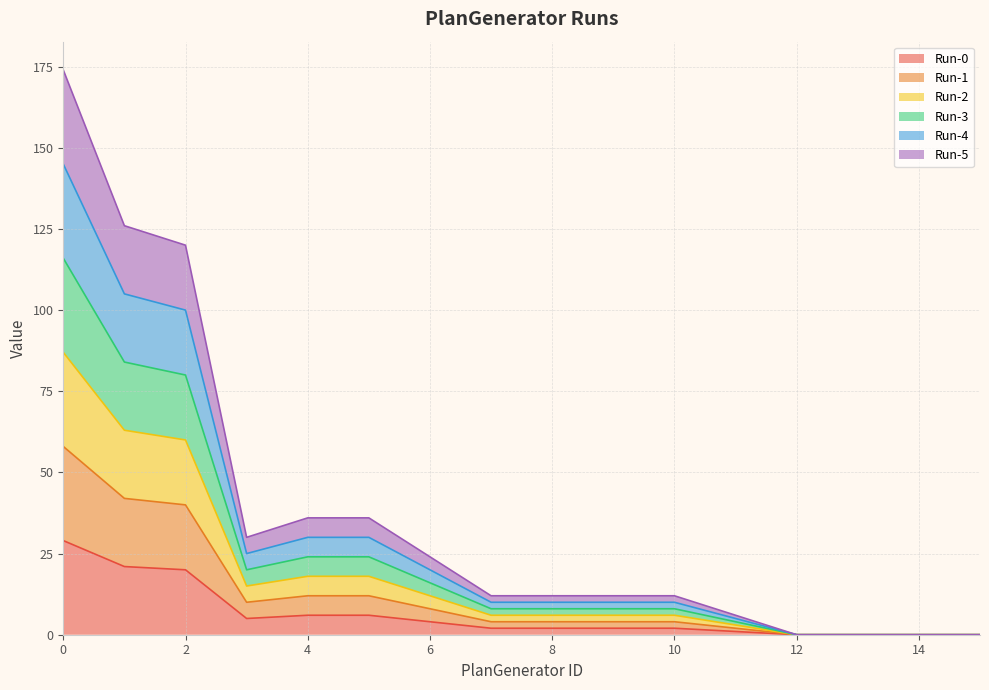

At which label is Run-3 closest to 58?

2